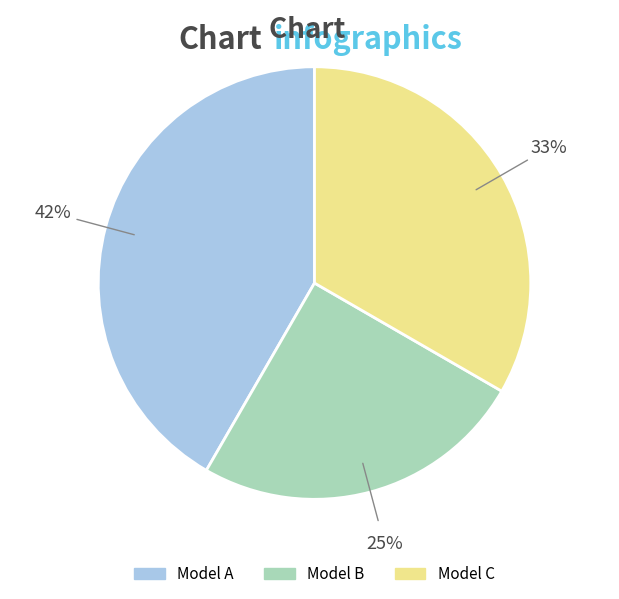

Is it true that Model A is 29% of the pie?

False